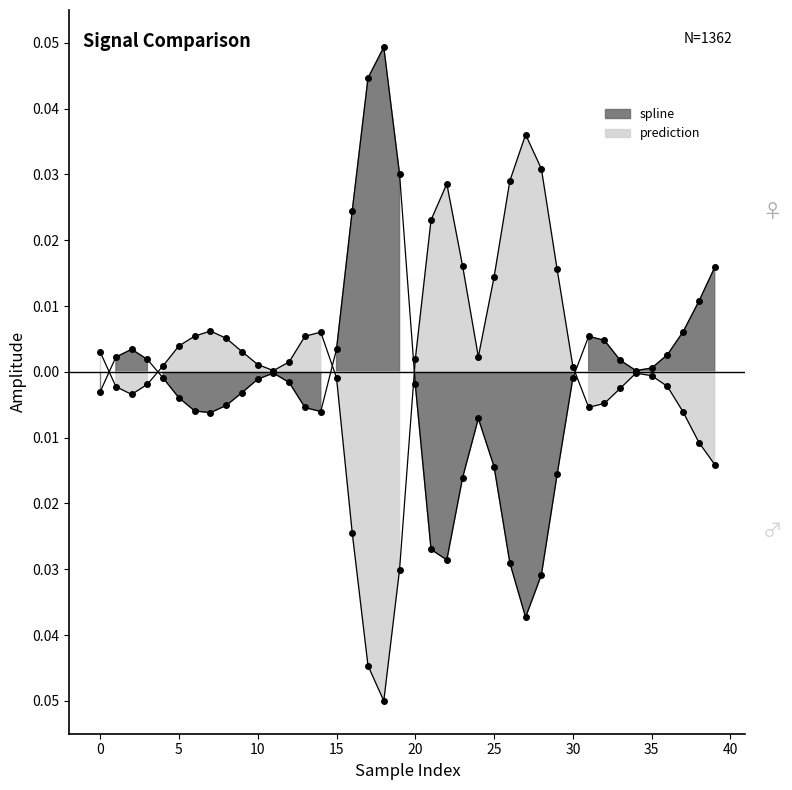

What is the difference between the second highest and minimum values in the spline series?

0.1